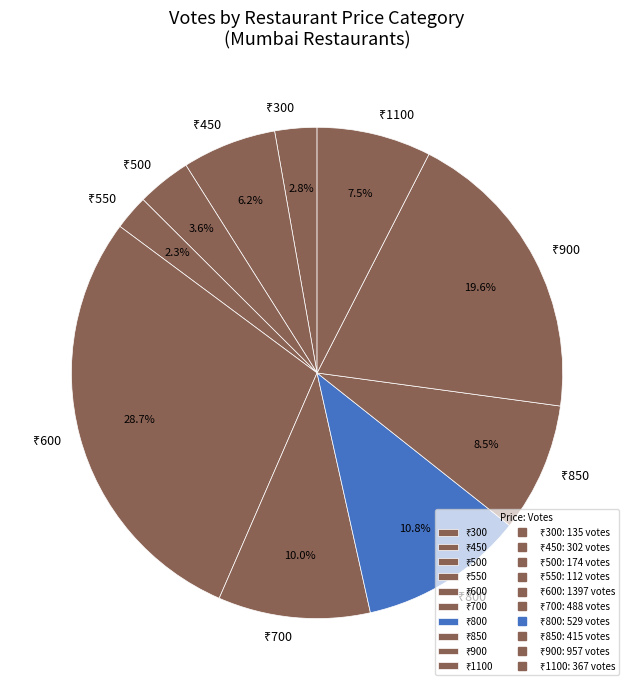

Is there a majority slice in this chart?

No